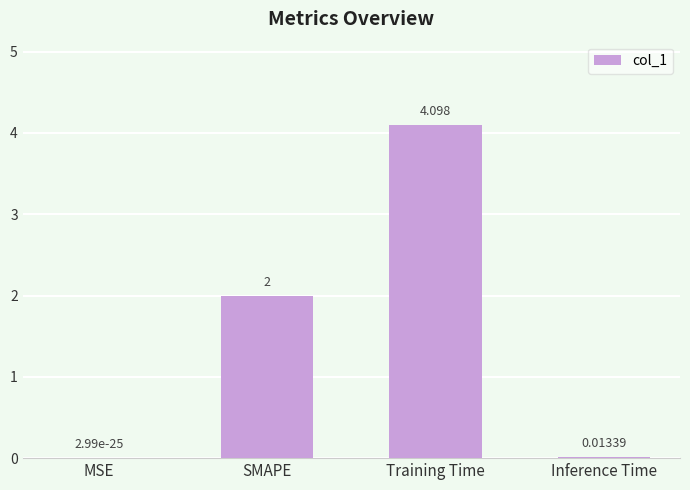

Which has a higher value, MSE or Training Time?

Training Time